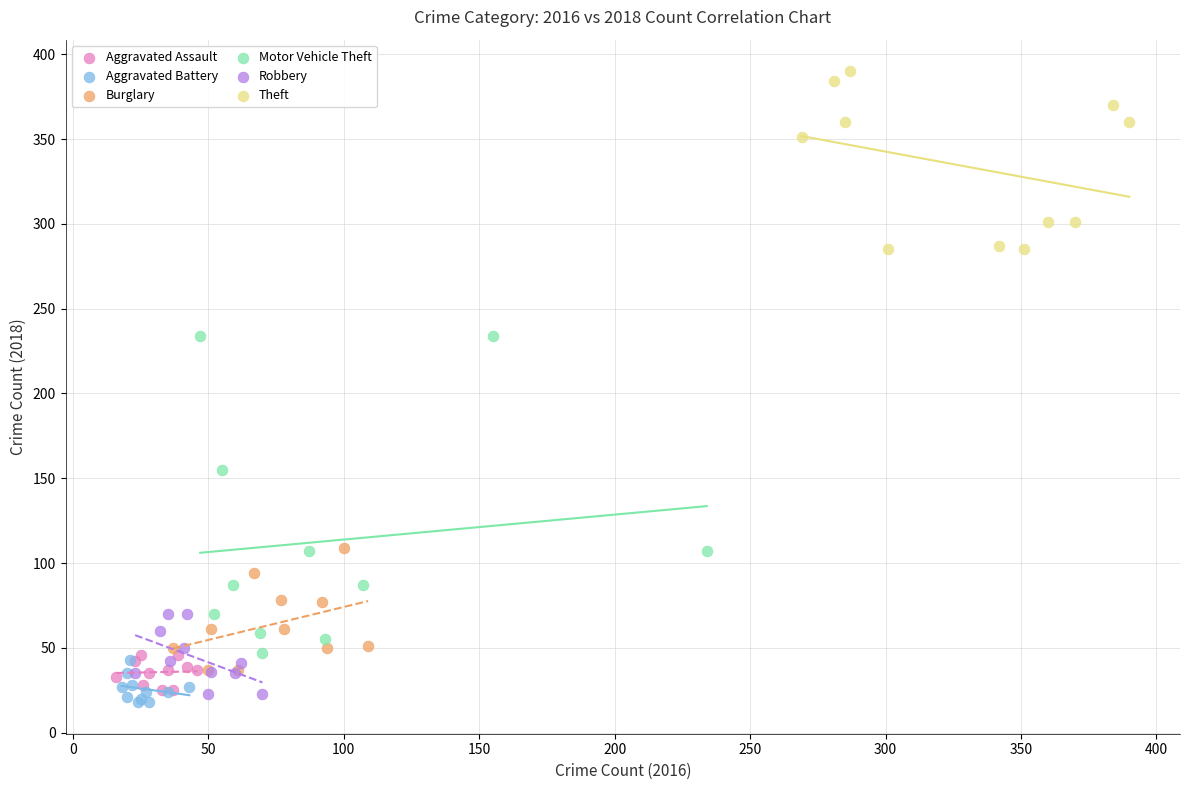

What are all the series names shown in the legend?

Aggravated Assault, Aggravated Battery, Burglary, Motor Vehicle Theft, Robbery, Theft